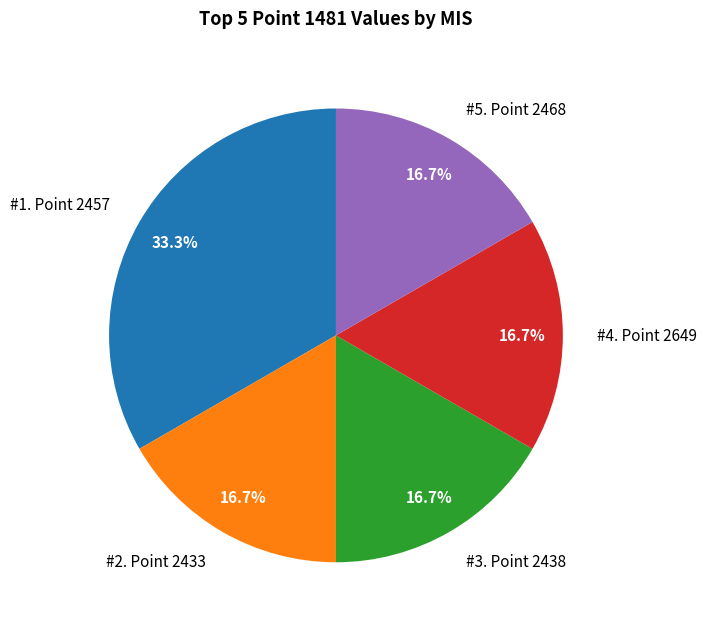

What percentage do #1. Point 2457 and #5. Point 2468 together represent?

50.0%